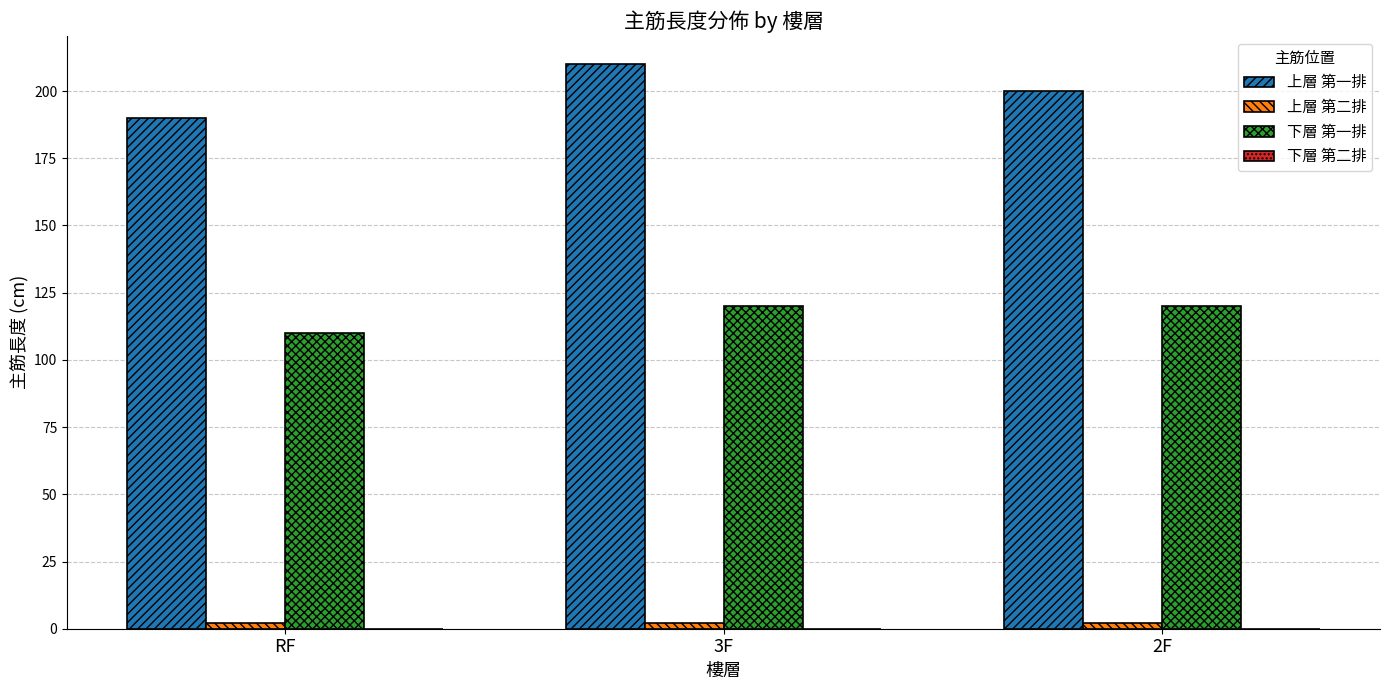

Which series has the largest range (max minus min)?

上層 第一排